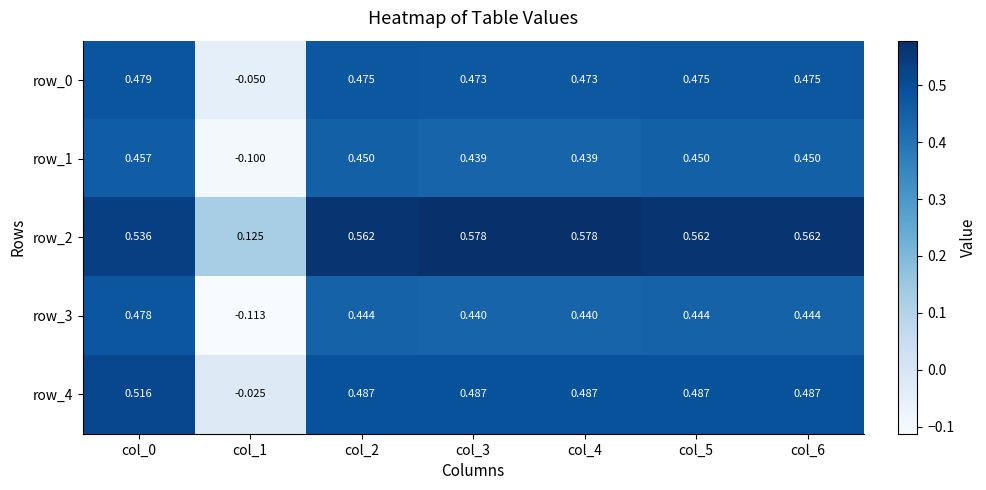

What is the minimum value shown in the chart?

-0.1